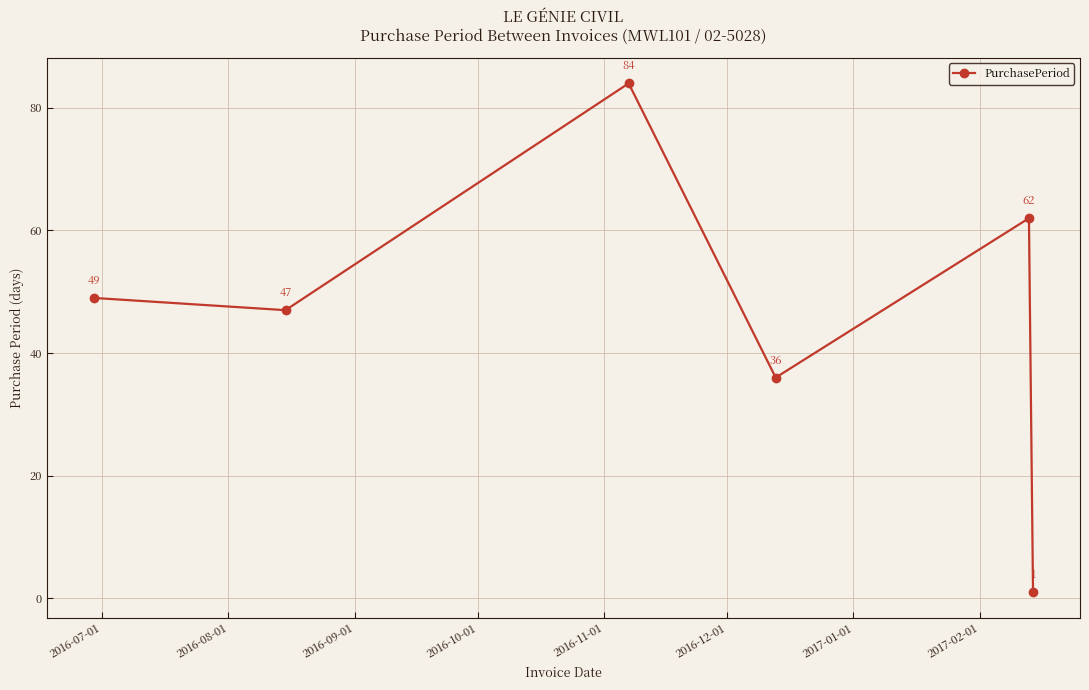

How many points are lower than both their immediate neighbors (excluding endpoints)?

2